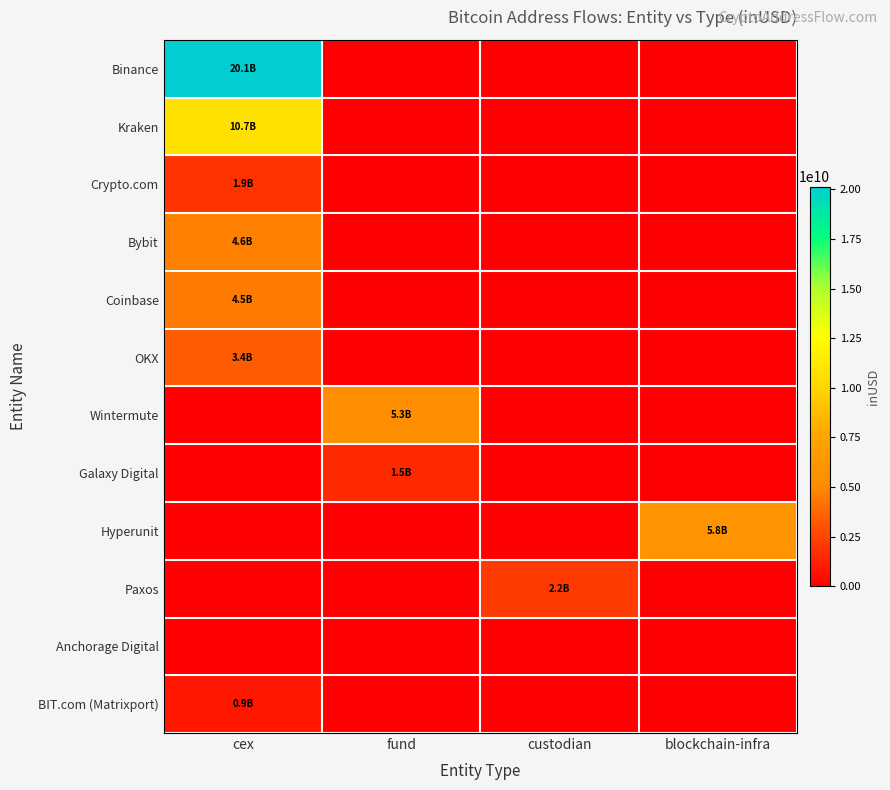

Reading left to right, what are all the values shown in this chart?

Binance: cex=20135158704.7	fund=0.0	custodian=0.0	blockchain-infra=0.0
Kraken: cex=10733121537.5	fund=0.0	custodian=0.0	blockchain-infra=0.0
Crypto.com: cex=1912389686.5	fund=0.0	custodian=0.0	blockchain-infra=0.0
Bybit: cex=4568047535.8	fund=0.0	custodian=0.0	blockchain-infra=0.0
Coinbase: cex=4453344508.2	fund=0.0	custodian=0.0	blockchain-infra=0.0
OKX: cex=3367453425.1	fund=0.0	custodian=0.0	blockchain-infra=0.0
Wintermute: cex=0.0	fund=5349397817.0	custodian=0.0	blockchain-infra=0.0
Galaxy Digital: cex=0.0	fund=1533943127.7	custodian=0.0	blockchain-infra=0.0
Hyperunit: cex=0.0	fund=0.0	custodian=0.0	blockchain-infra=5791998852.5
Paxos: cex=0.0	fund=0.0	custodian=2197212352.0	blockchain-infra=0.0
Anchorage Digital: cex=0.0	fund=0.0	custodian=0.0	blockchain-infra=0.0
BIT.com (Matrixport): cex=939271252.0	fund=0.0	custodian=0.0	blockchain-infra=0.0